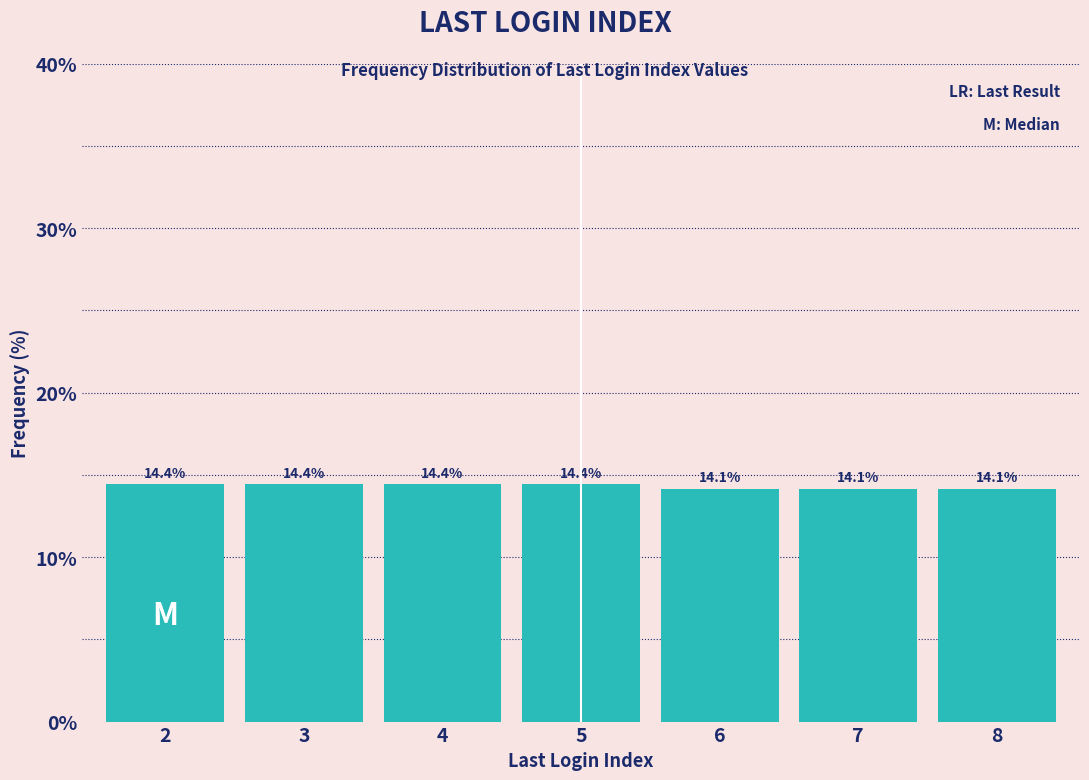

Reading left to right, what are all the values shown in this chart?

2=14.4	3=14.4	4=14.4	5=14.4	6=14.1	7=14.1	8=14.1